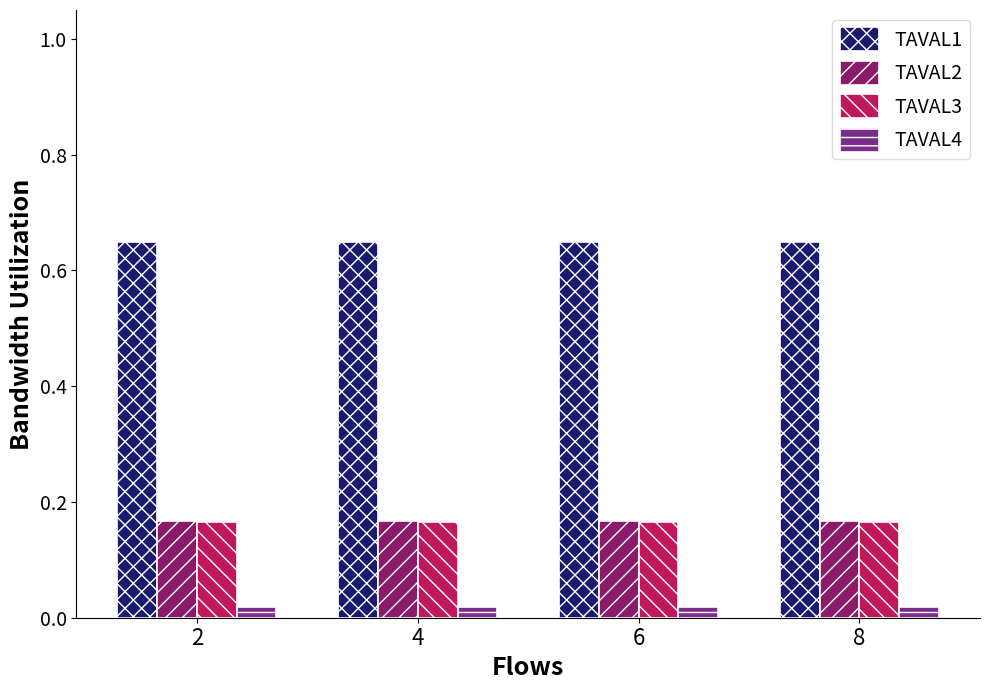

Is the value of TAVAL4 at 4 greater than the value of TAVAL2 at 6?

No